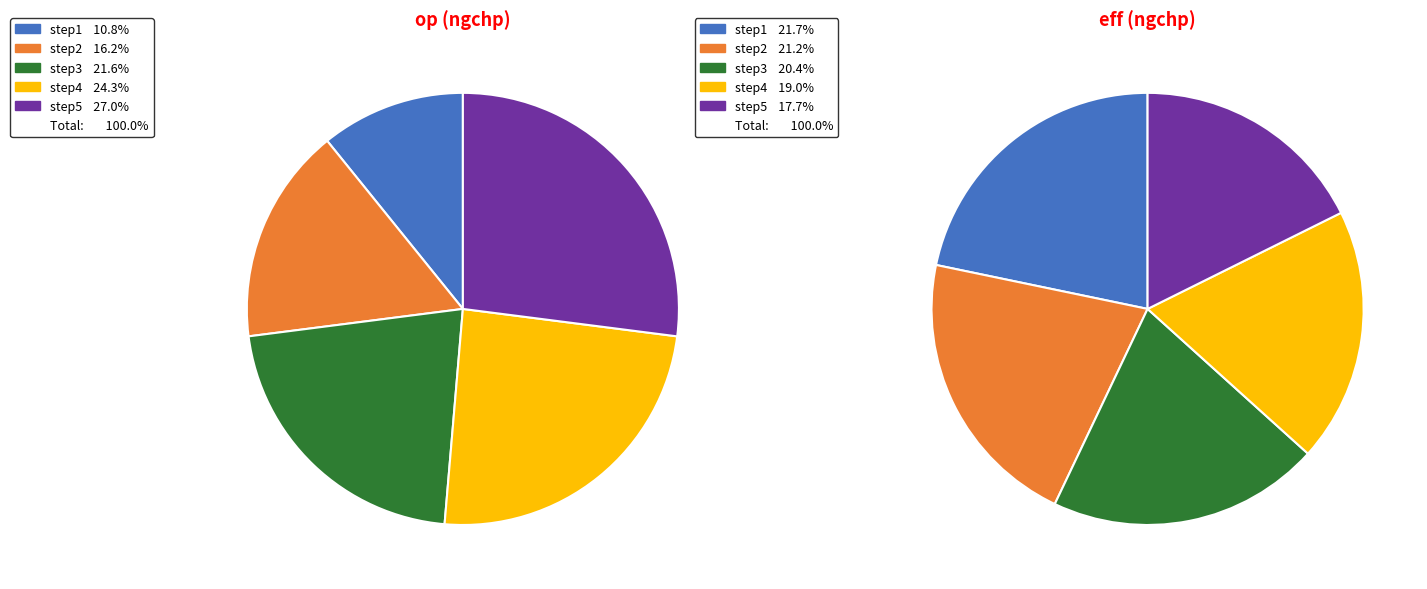

Does 1 account for over 50% of the chart?

No